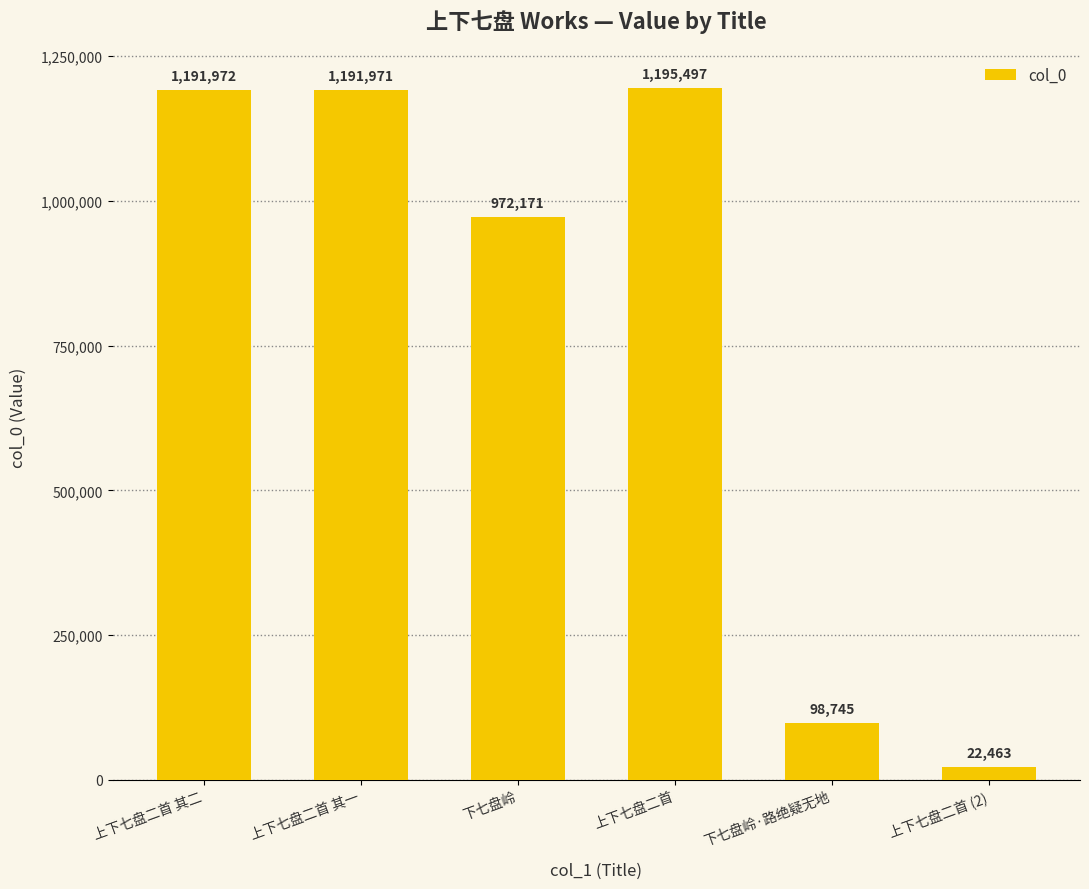

Does the chart contain any negative values?

No